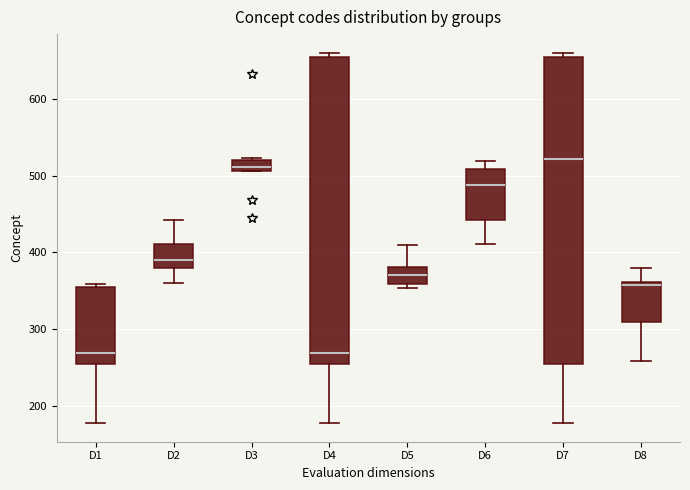

Where does the lower whisker of the box for D7 end on the y-axis? The values are not printed on the chart, so give them approximately, as read against the axis.

180